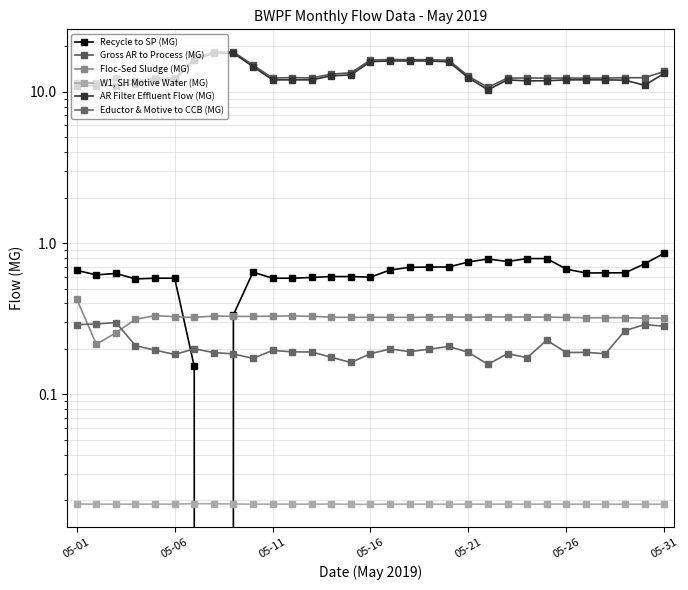

True or false: AR Filter Effluent Flow (MG) has more than 1 interior local peaks.

True